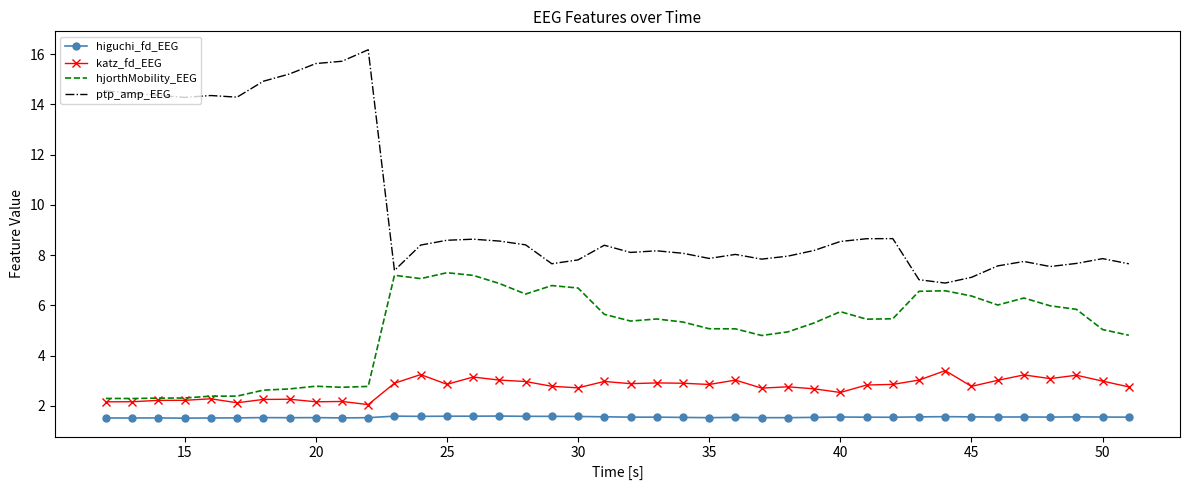

What is the difference between the maximum and minimum values in the katz_fd_EEG series?

1.4